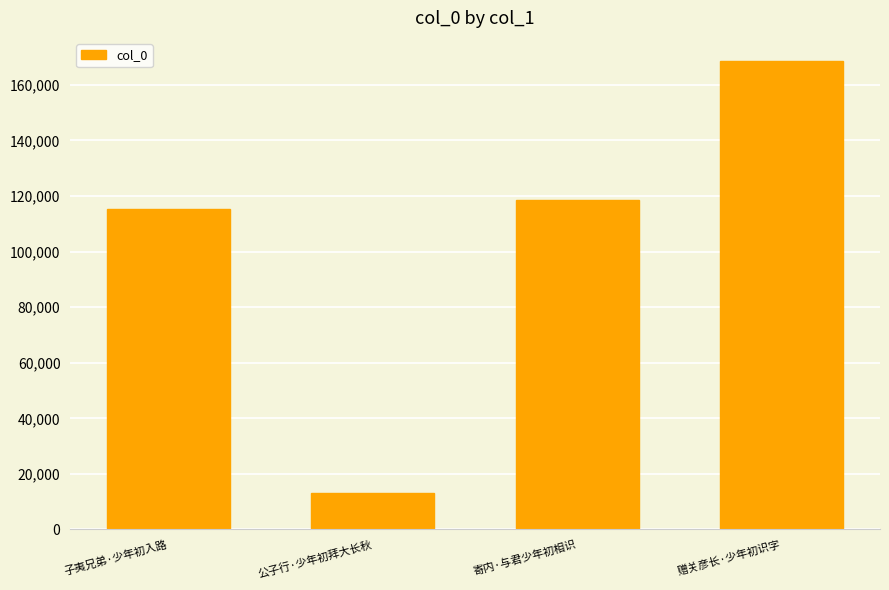

How many data points are less than 118621?

2